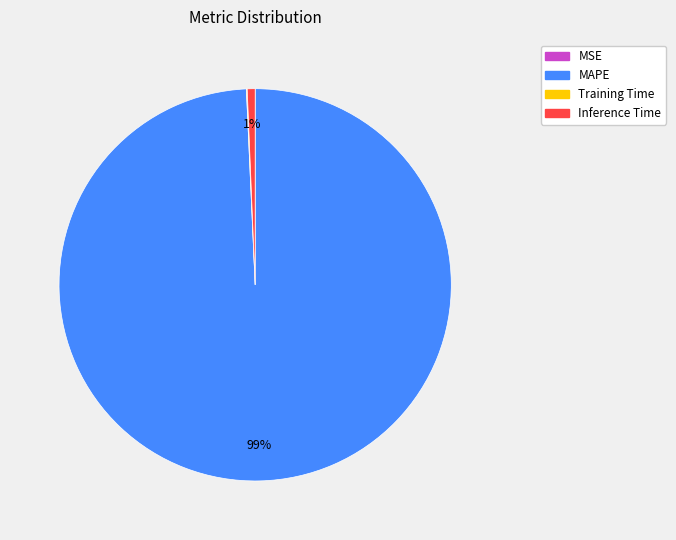

What is the largest slice in the pie chart?

MAPE